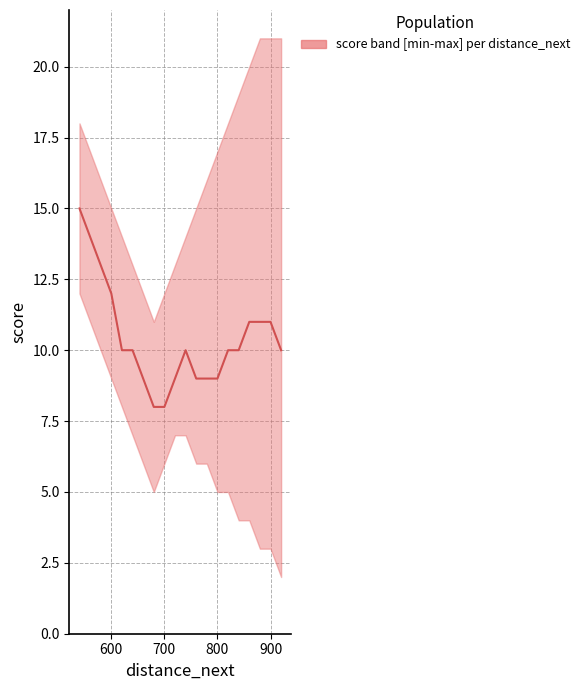

Count the values in the range 9 to 11.

14